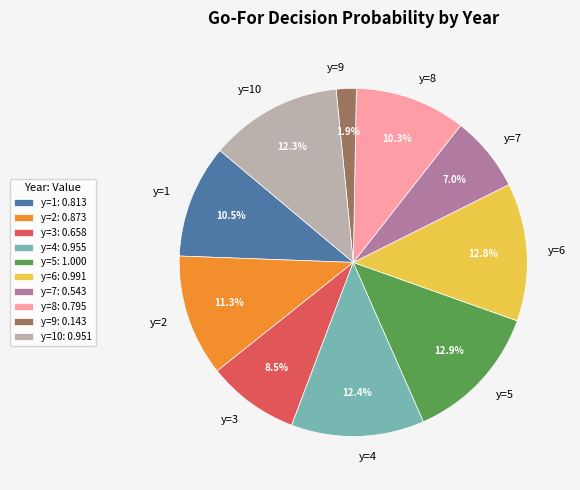

Combined, do y=10 and y=8 account for over 50%?

No